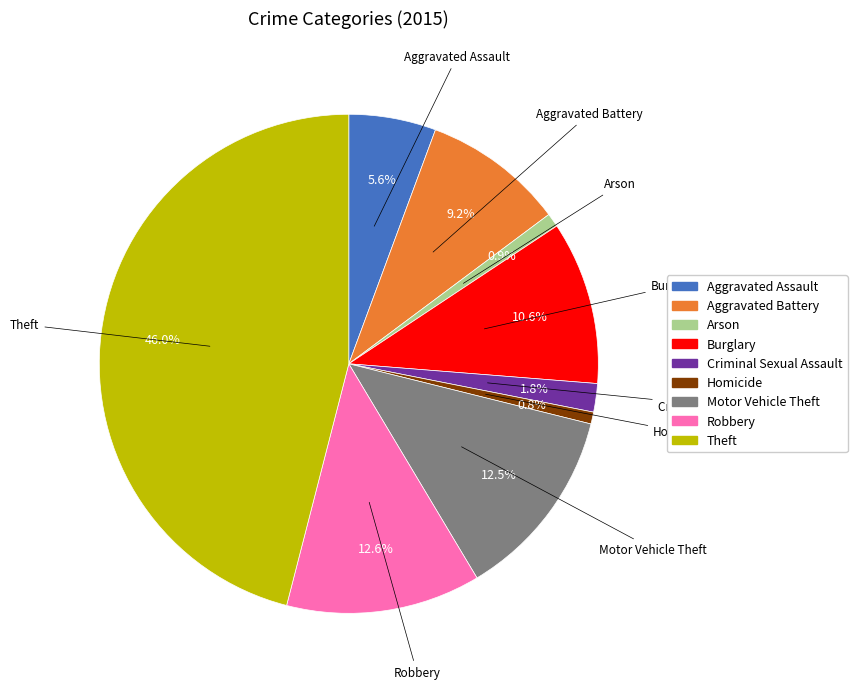

To the nearest percent, what is the difference between the largest and smallest slice percentages?

45%